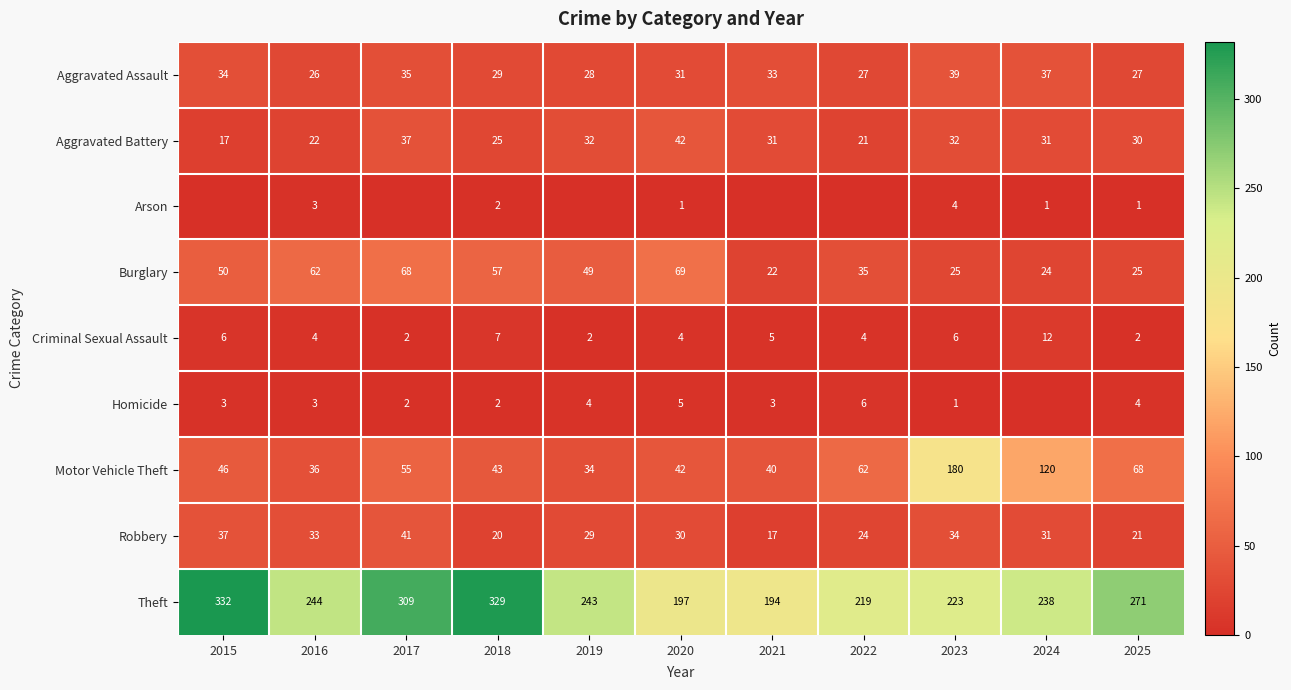

At how many categories does at least one series exceed 190?

11